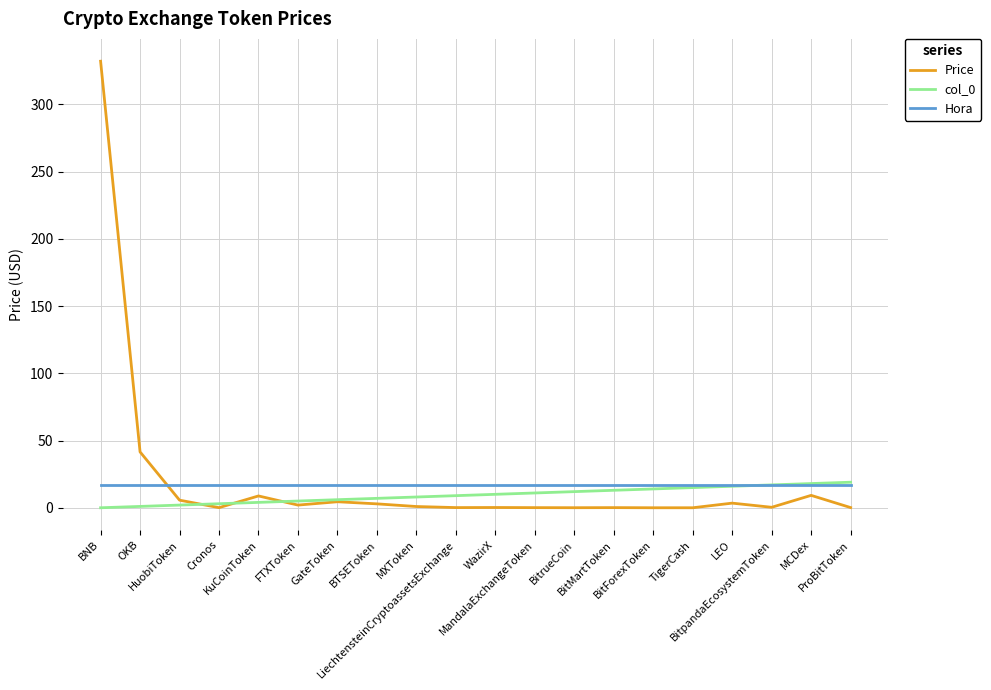

What is the greatest value displayed?

332.1